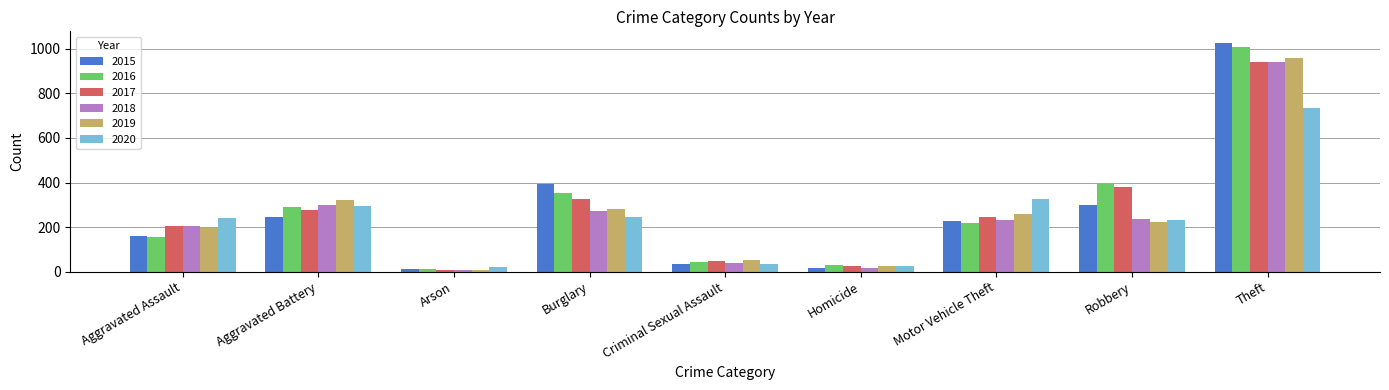

What is the sum of the 2018 values at Aggravated Battery and Theft?

1238